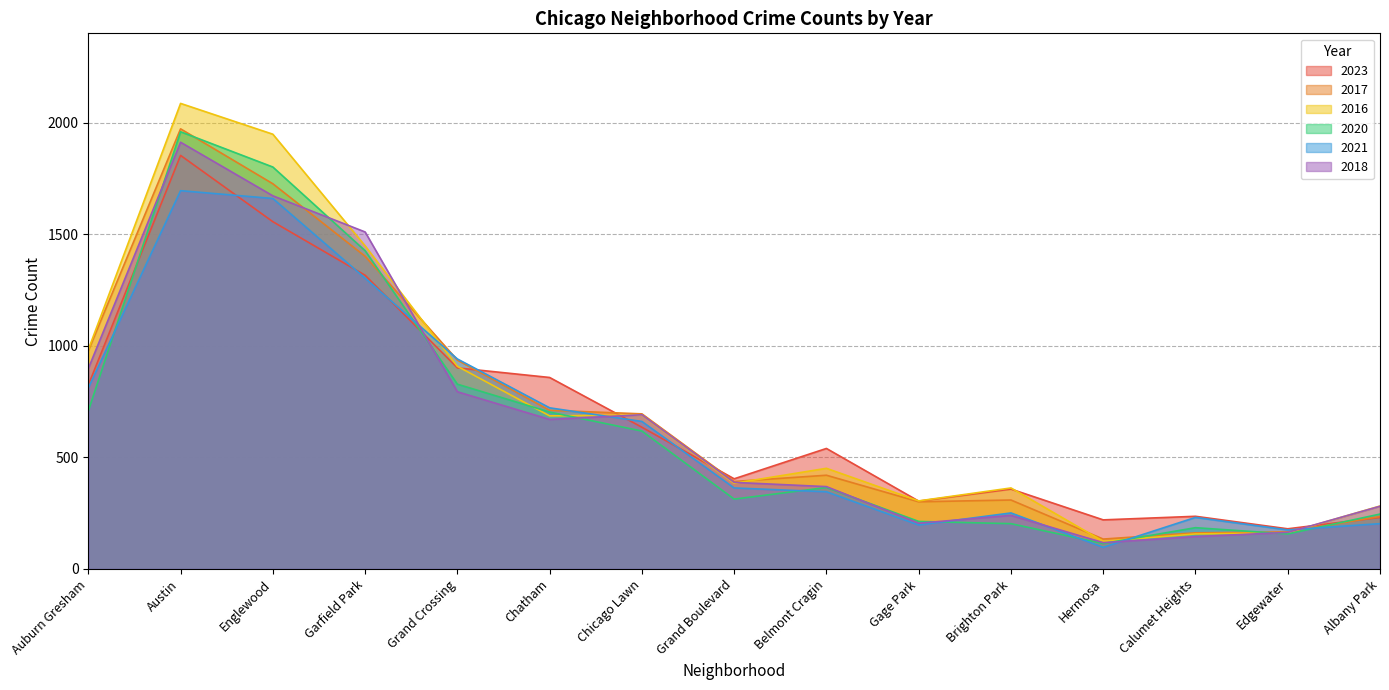

True or false: 2020 has a value of 427 at Chicago Lawn.

False